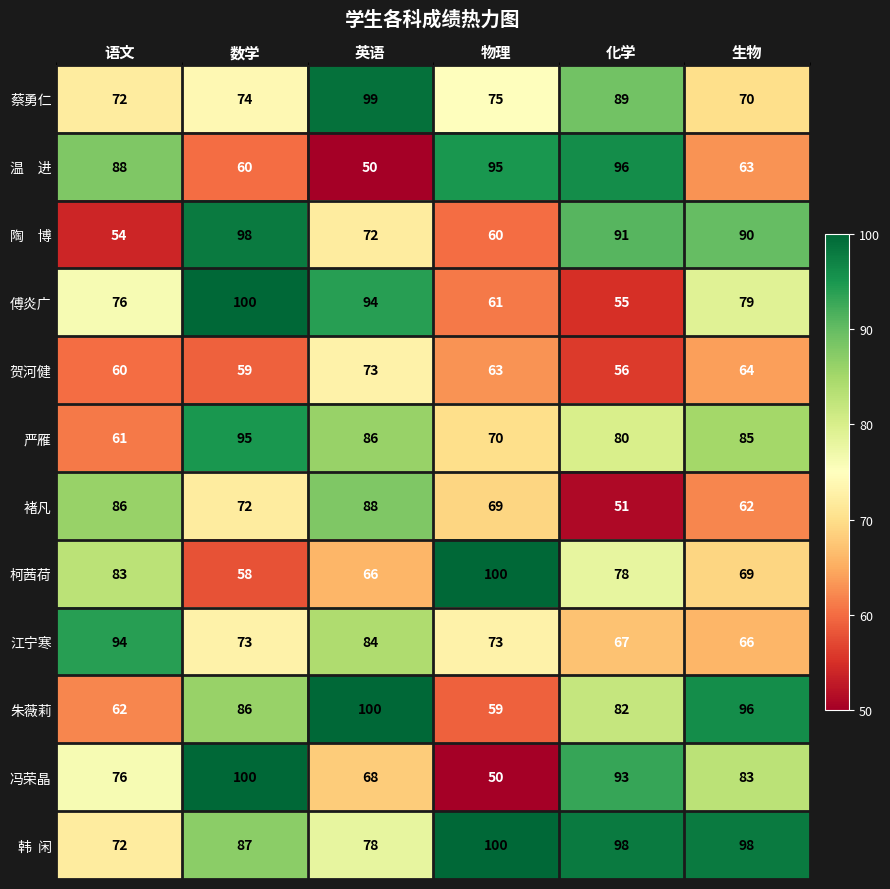

At how many categories does at least one series exceed 87?

6